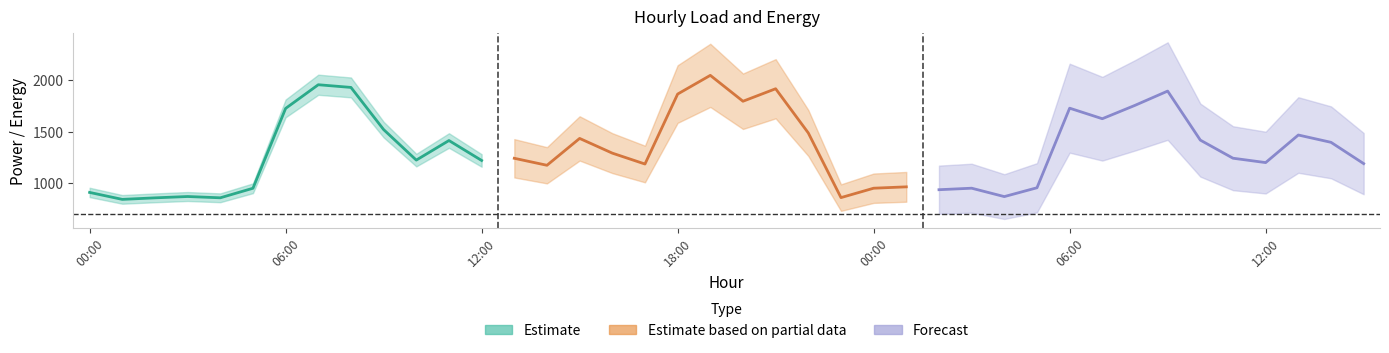

Between 08:00 and 02:00, which is larger?

08:00